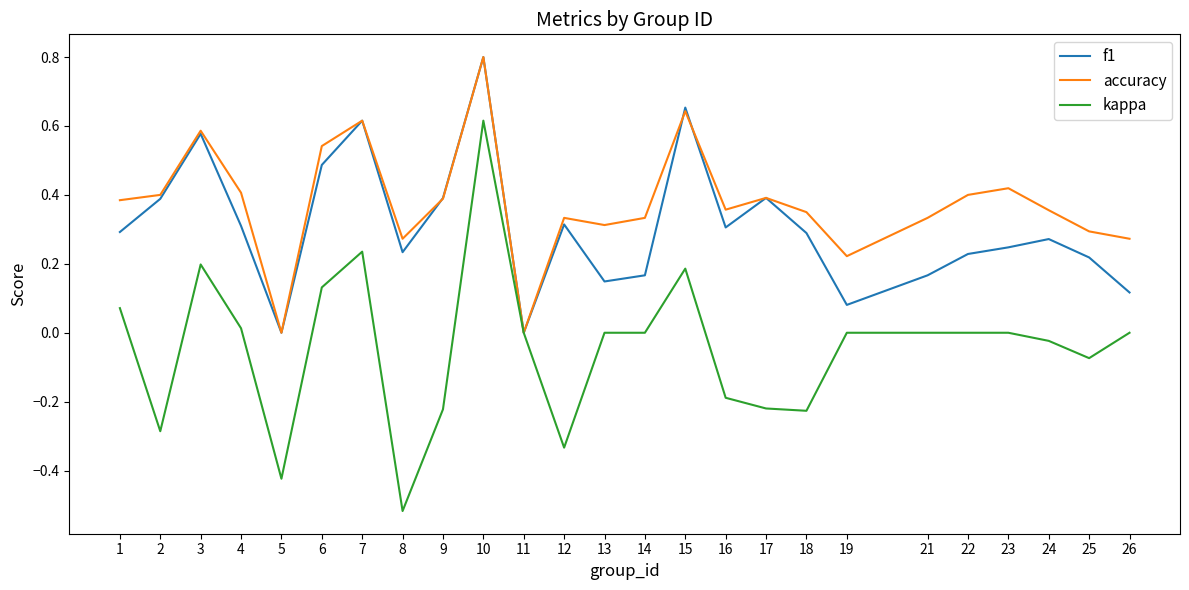

What is the sum of all kappa values?

-1.1